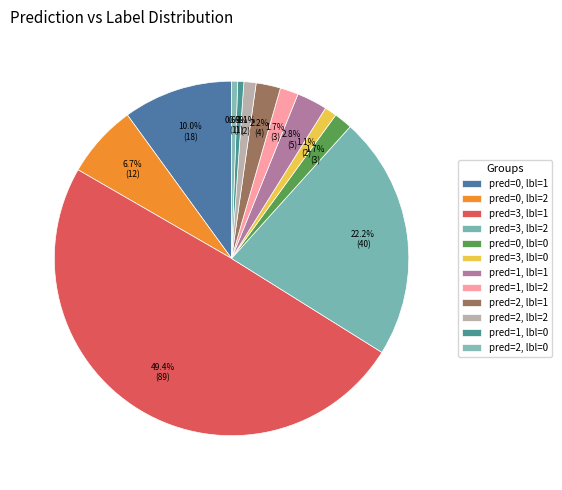

How many slices are in this pie chart?

12